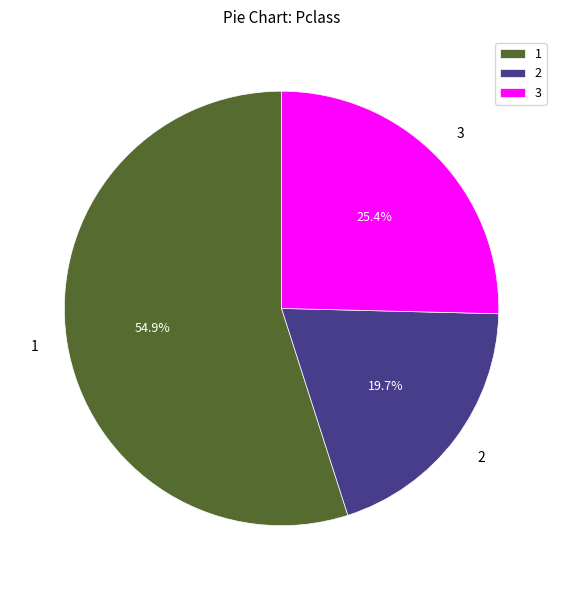

Count the number of slices in the pie.

3